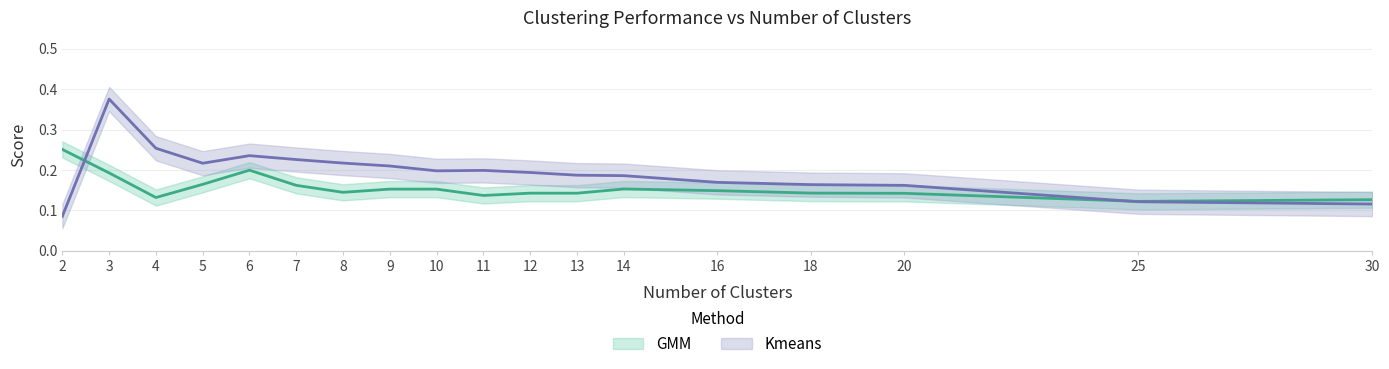

Rank the series by their maximum value, from highest to lowest.

Kmeans, GMM